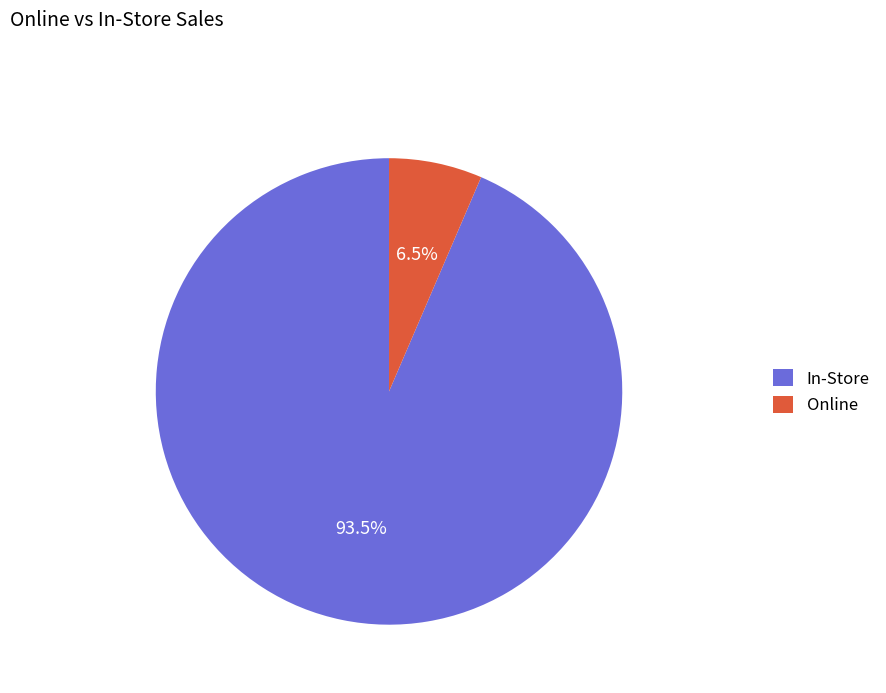

Which category has the biggest portion of the pie?

In-Store